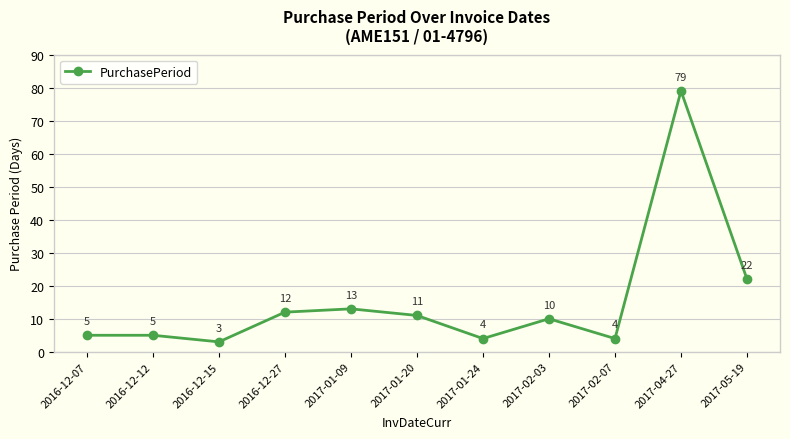

What is the change in value from 2016-12-15 to 2017-02-07?

+1